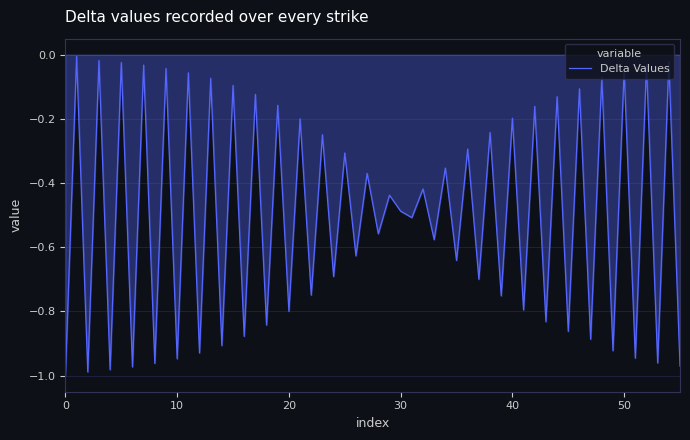

What is the difference between the maximum and minimum values?

1.0